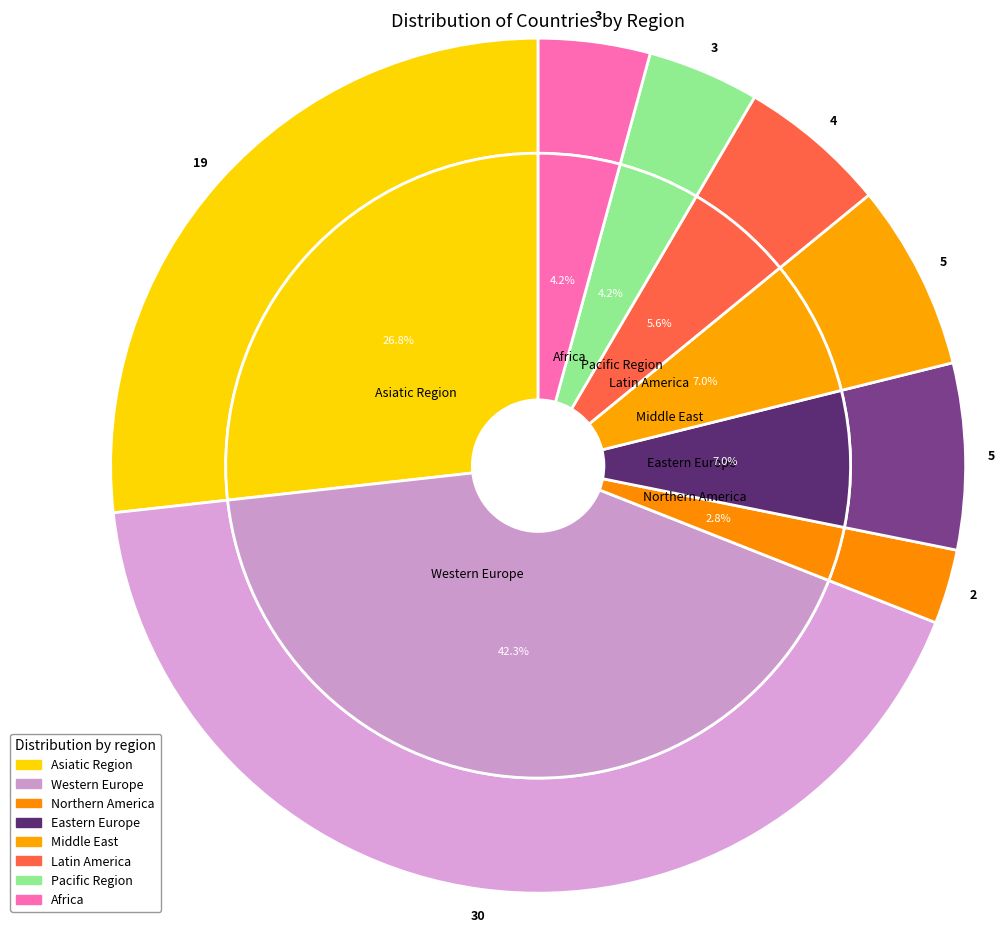

Is there any slice that represents more than half of the pie?

No